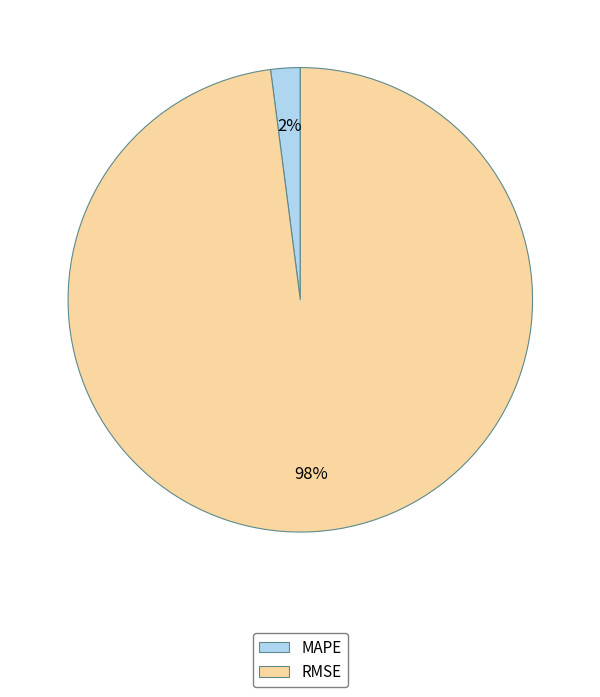

To the nearest percent, what percentage of the pie is RMSE?

98%